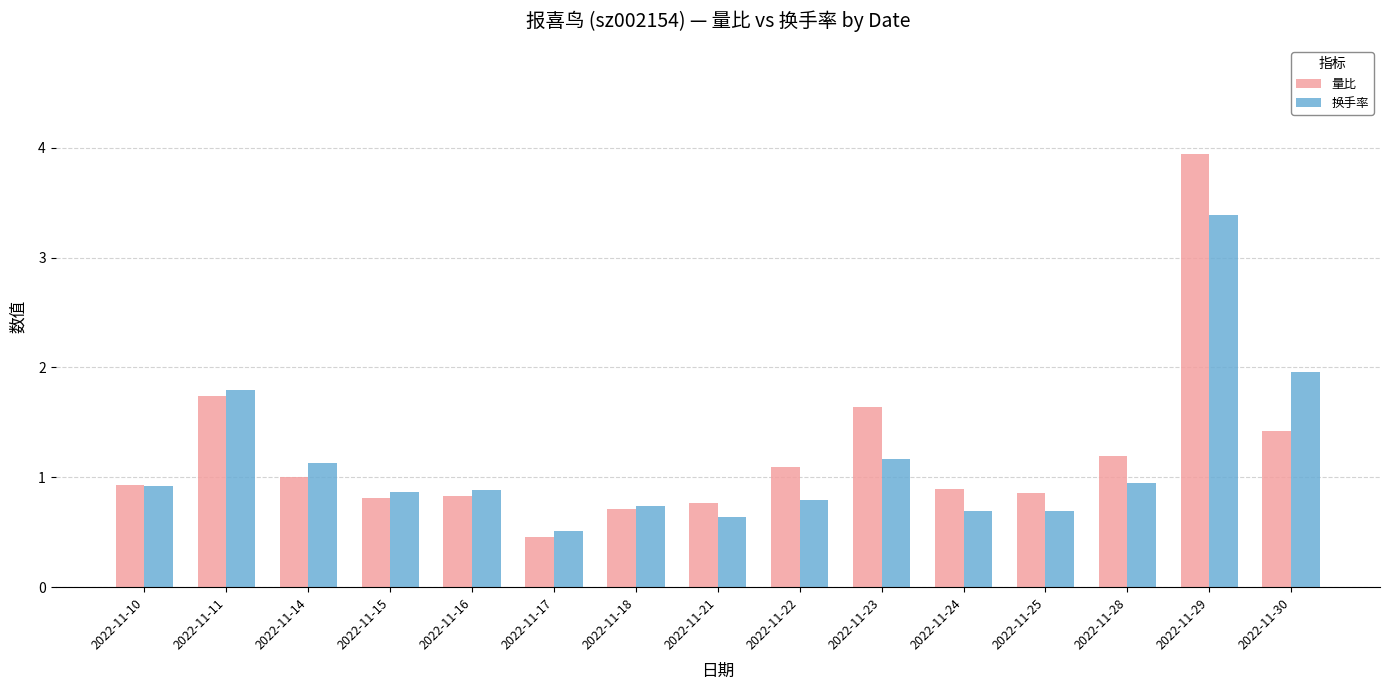

What is the sum of all 量比 values?

18.3